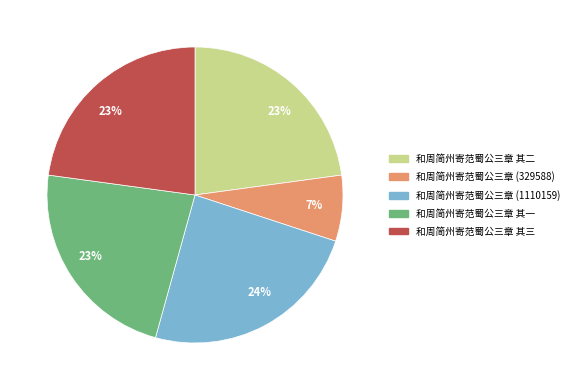

To the nearest percent, what is the average slice percentage?

20%